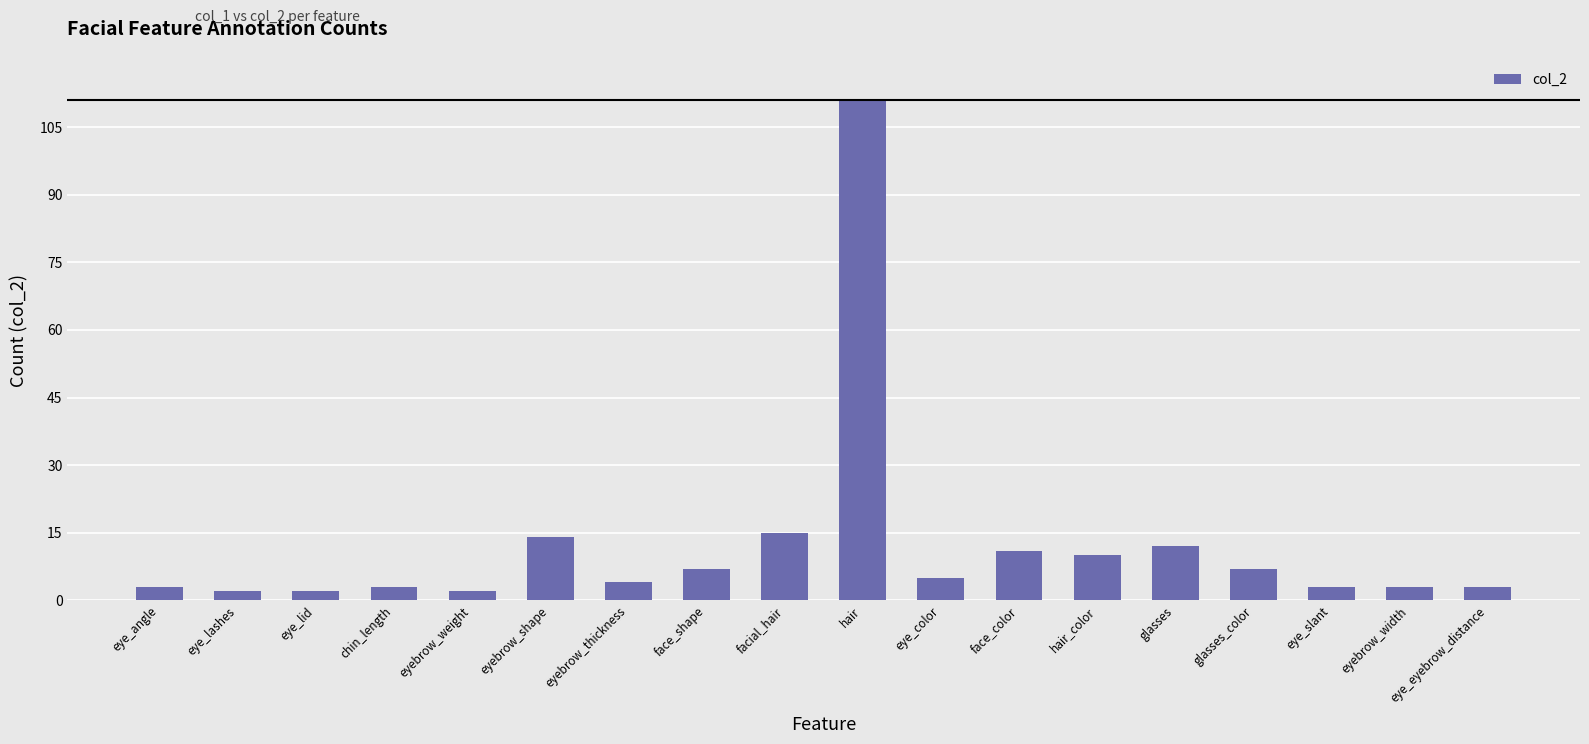

Count the number of data series in this chart.

1